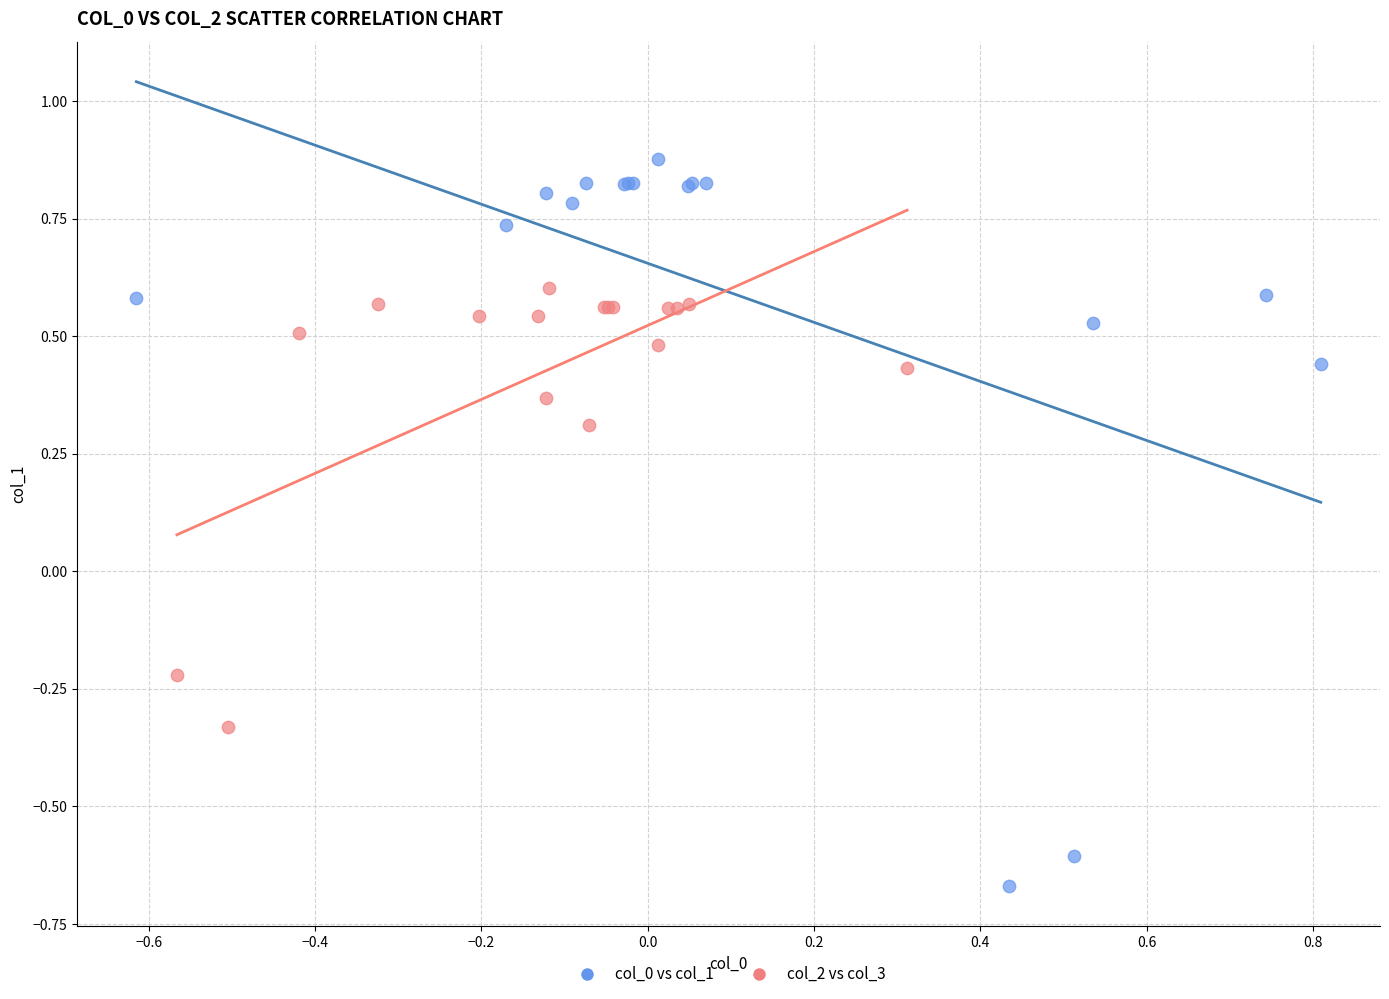

Which series contains the lowest Y value?

col_0 vs col_1